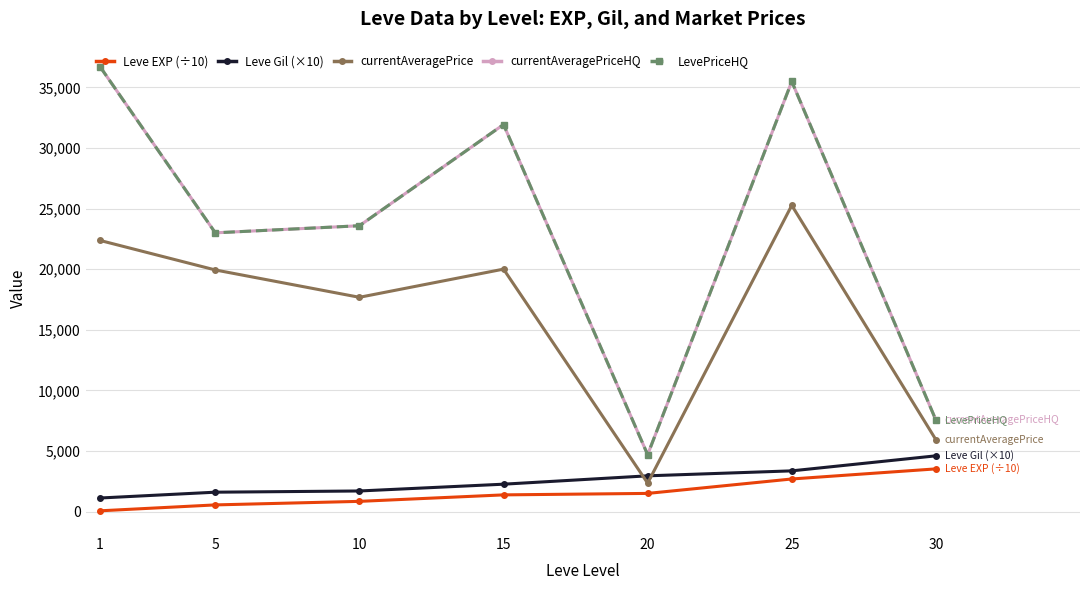

What is the total value across all series at 15?

87510.2